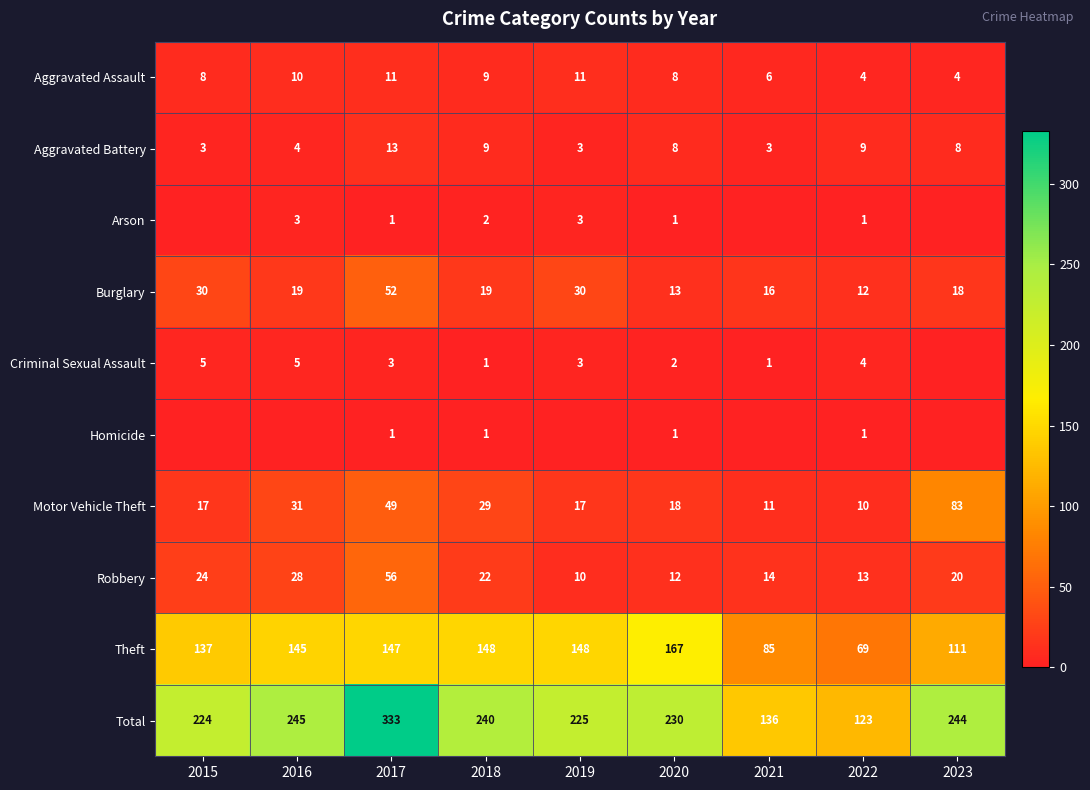

The value of Homicide at 2018 is 0. True or false?

False